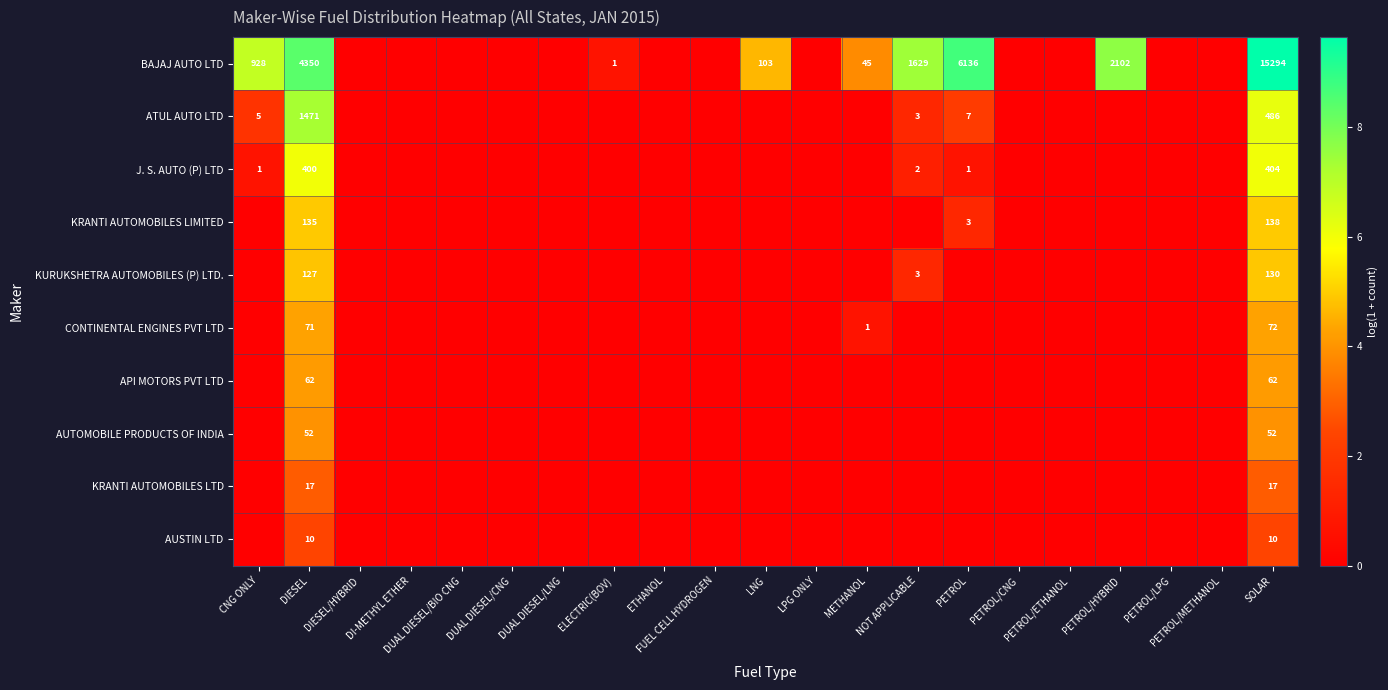

The value of API MOTORS PVT LTD at NOT APPLICABLE is -2.2. True or false?

False